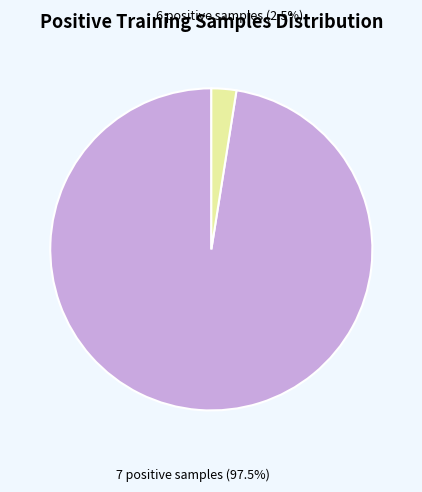

Is there a majority slice in this chart?

Yes